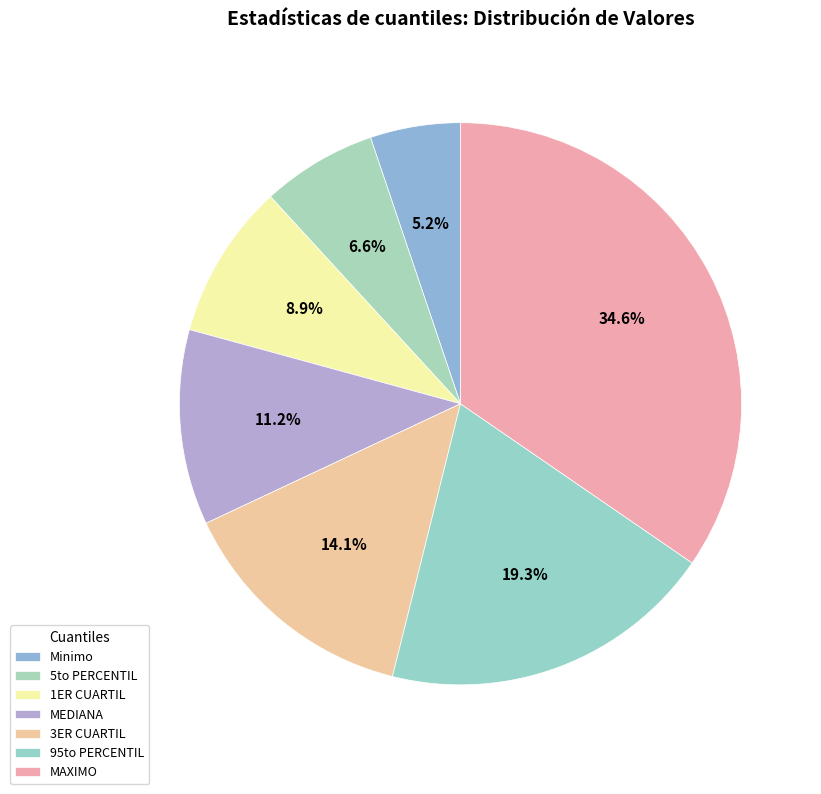

How many slices are in this pie chart?

7